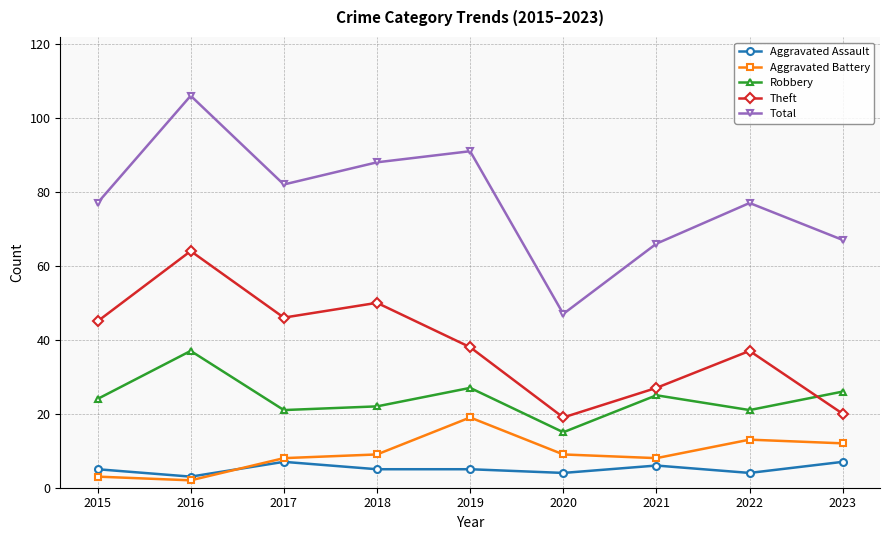

What is the spread (max minus min) of values at 2023?

60